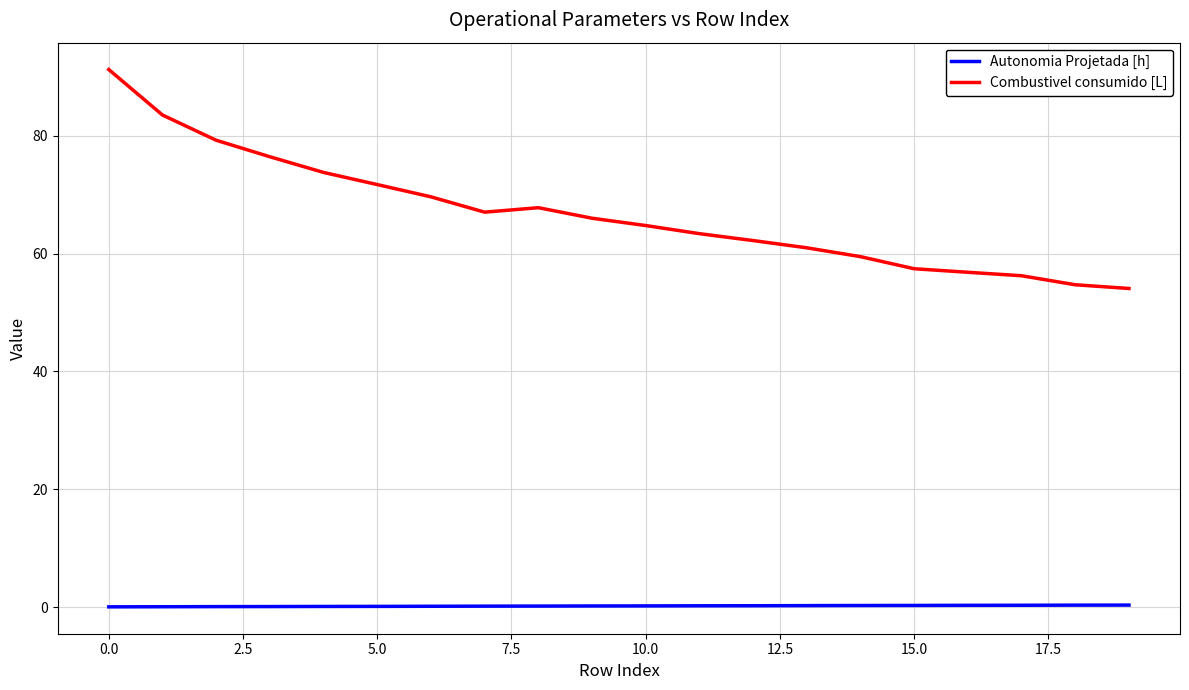

True or false: Combustivel consumido [L] and Autonomia Projetada [h] cross at least once.

False